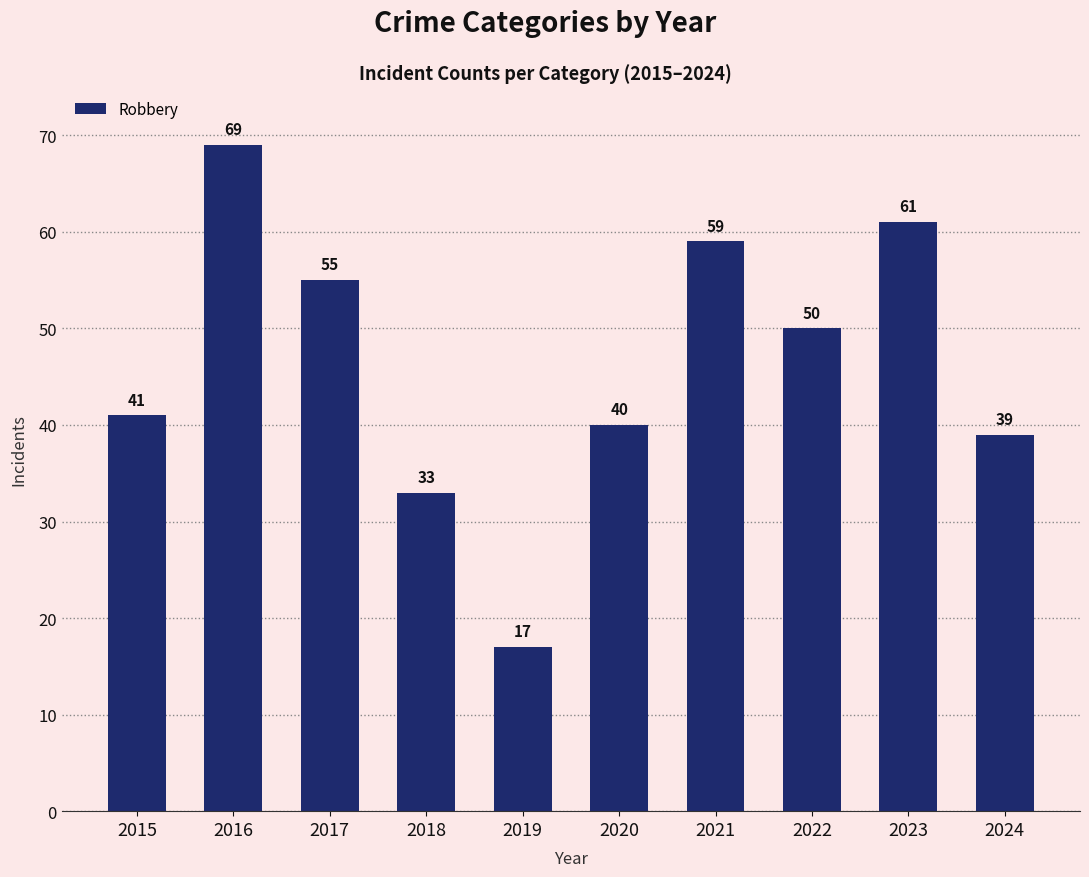

How many categories are shown in the chart?

10